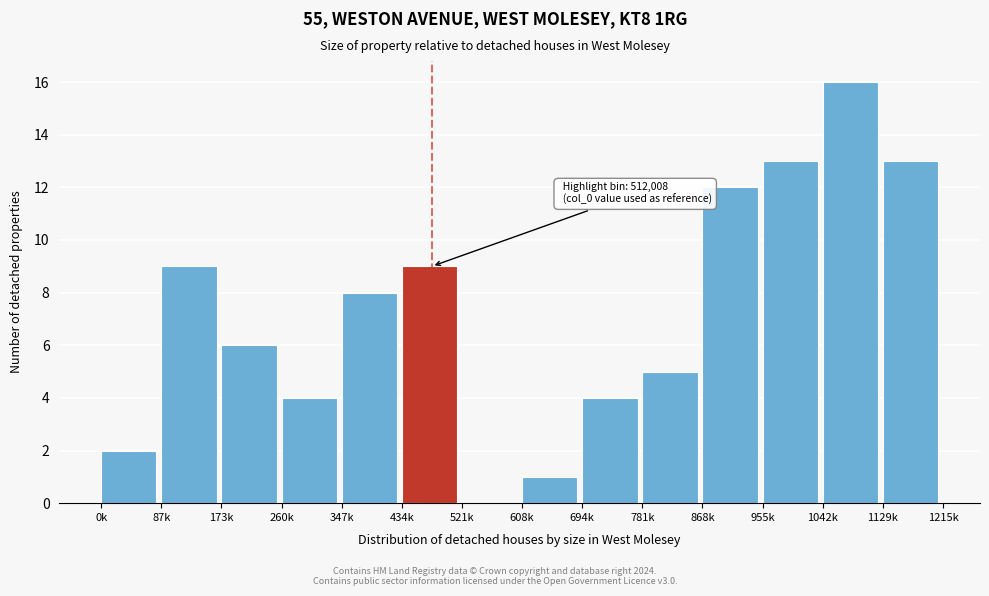

Reading left to right, what are all the values shown in this chart?

0k=2	87k=9	173k=6	260k=4	347k=8	434k=9	521k=0	608k=1	694k=4	781k=5	868k=12	955k=13	1042k=16	1129k=13